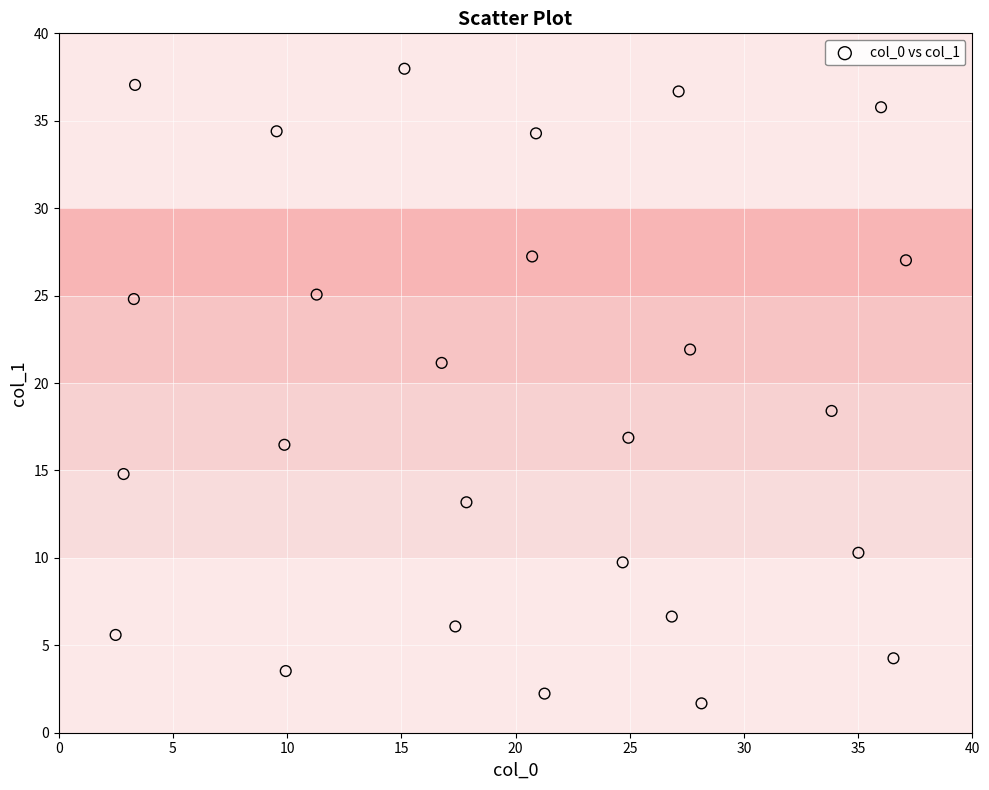

What is the range of X values (max minus min)?

34.6